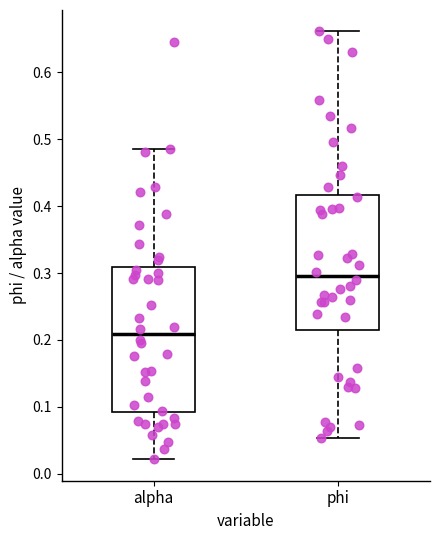

Where is the upper edge of the box for alpha on the y-axis? The values are not printed on the chart, so give them approximately, as read against the axis.

0.31